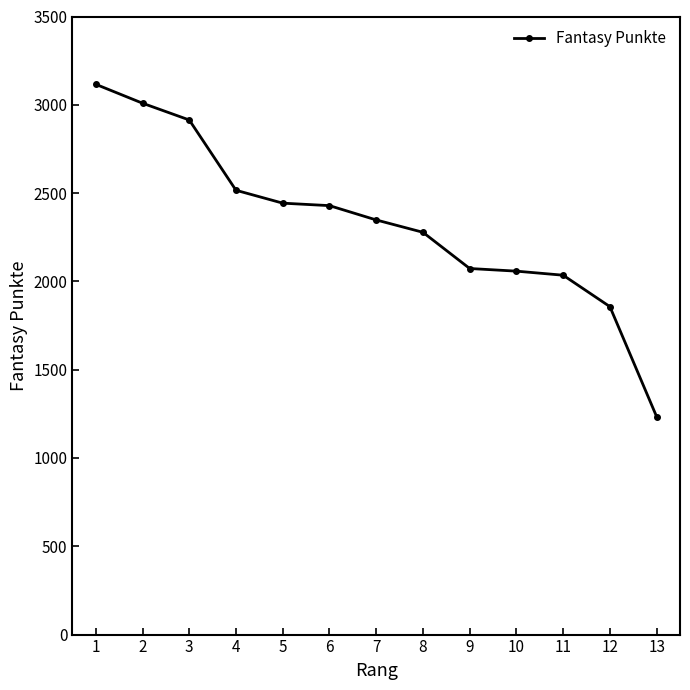

What is the sum of the values at 8 and 3?

5192